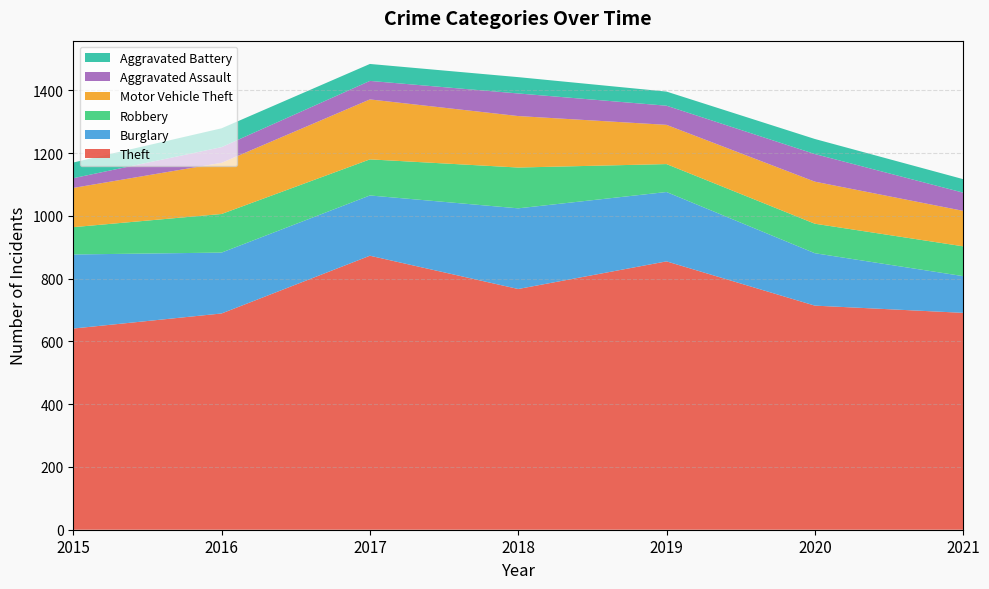

Reading left to right, transcribe all the data shown in this chart.

Theft: 2015=641	2016=689	2017=873	2018=767	2019=855	2020=714	2021=691
Burglary: 2015=236	2016=194	2017=192	2018=257	2019=221	2020=167	2021=117
Robbery: 2015=87	2016=123	2017=115	2018=130	2019=89	2020=94	2021=95
Motor Vehicle Theft: 2015=125	2016=163	2017=191	2018=164	2019=125	2020=134	2021=113
Aggravated Assault: 2015=31	2016=50	2017=59	2018=72	2019=61	2020=88	2021=58
Aggravated Battery: 2015=50	2016=60	2017=54	2018=52	2019=45	2020=48	2021=43